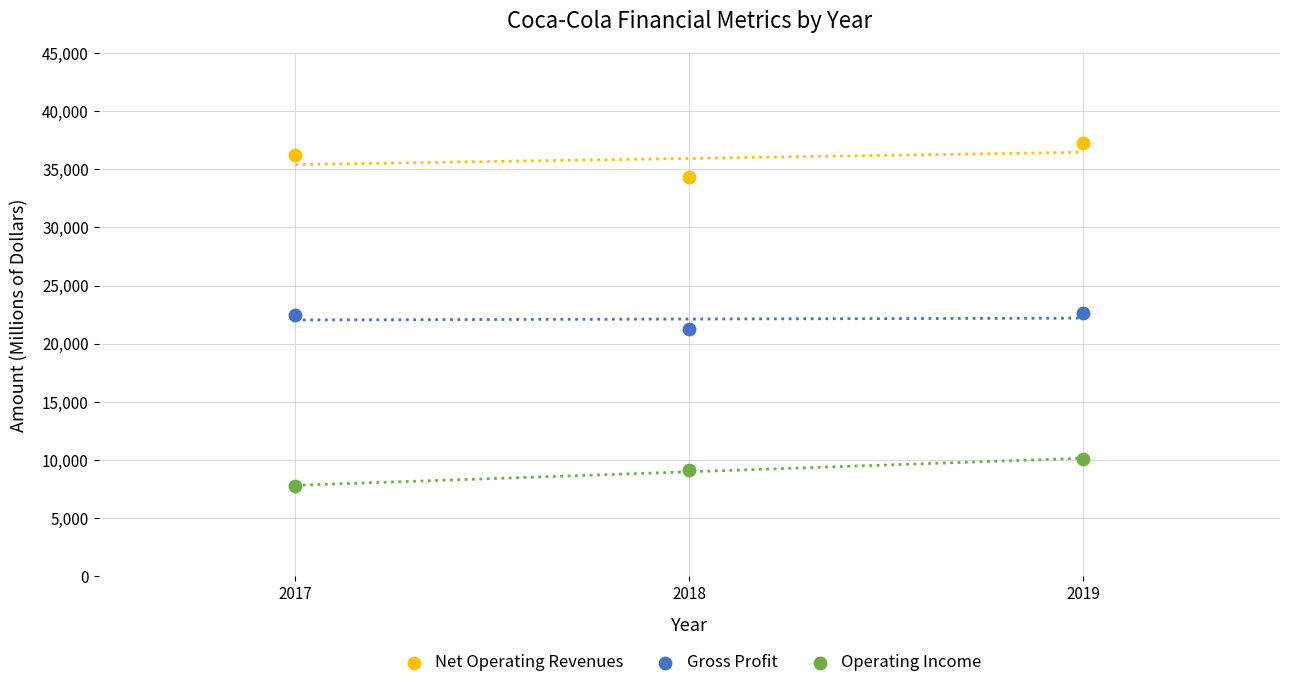

What are all the series names shown in the legend?

Net Operating Revenues, Gross Profit, Operating Income